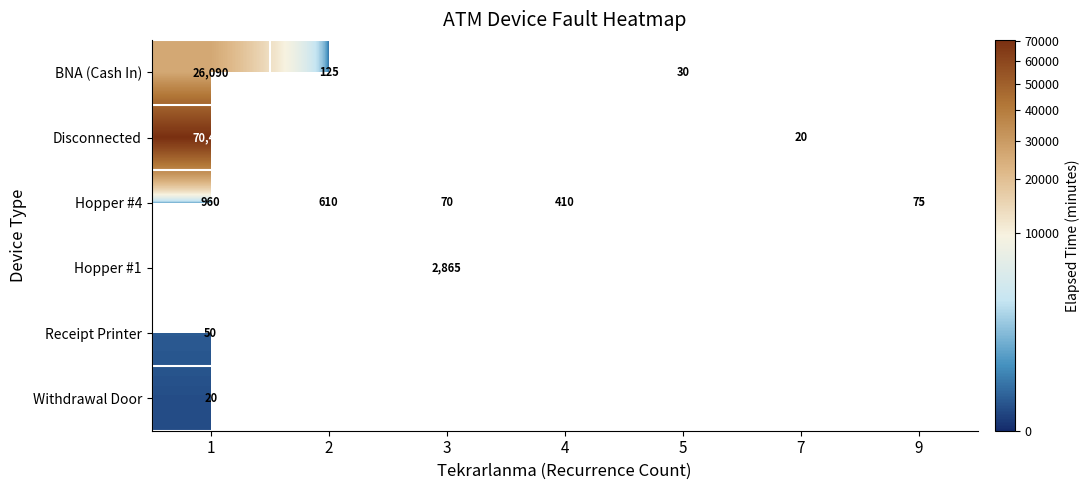

Is it true that Disconnected equals 70490 at 1?

True